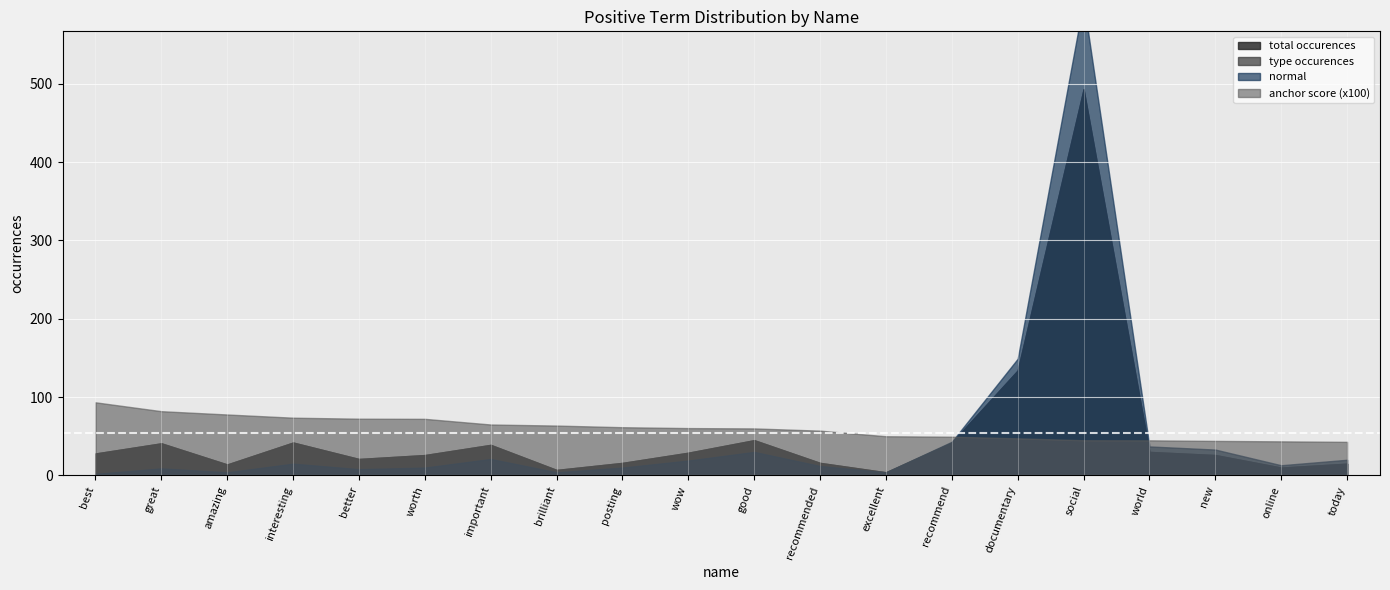

At which category is the sum across all series the highest?

social